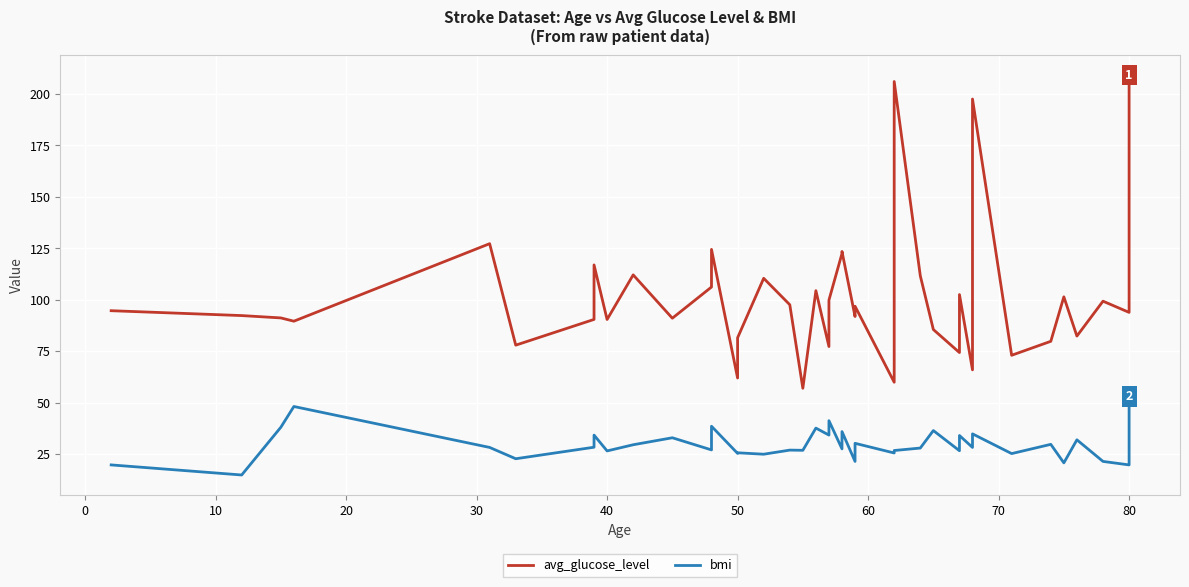

True or false: avg_glucose_level and bmi cross at least once.

False